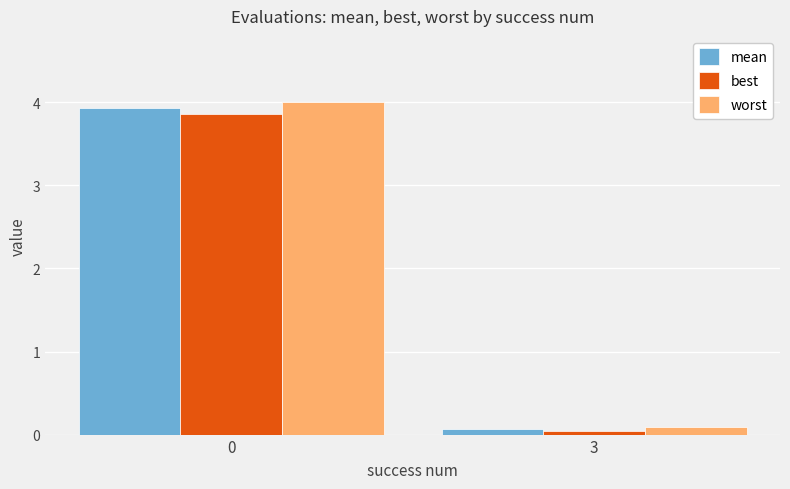

What is the difference between the maximum and minimum values in the mean series?

3.9